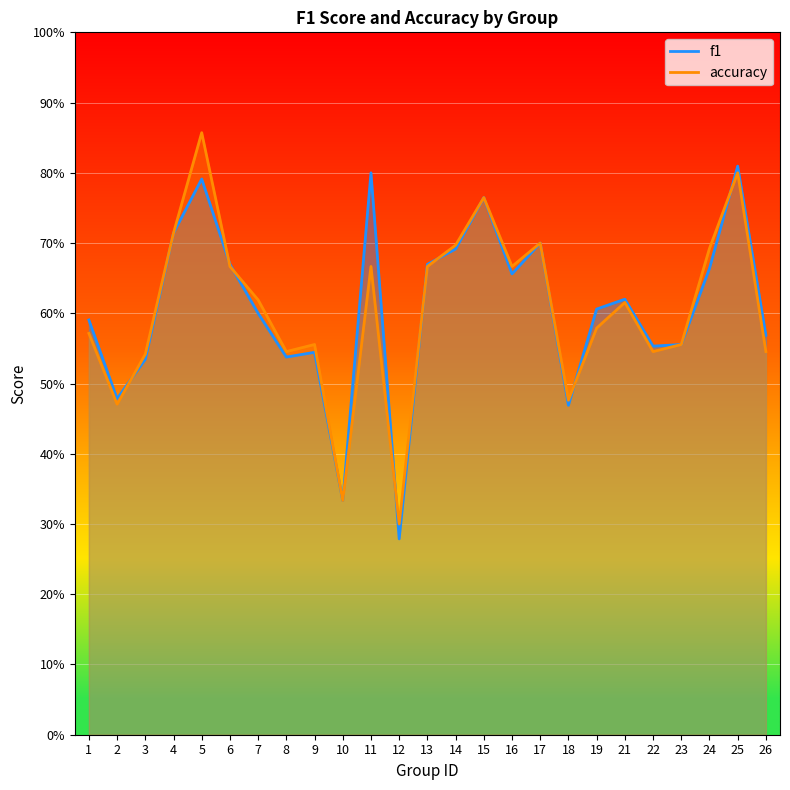

Which series ends up on top after the final intersection of f1 and accuracy?

f1